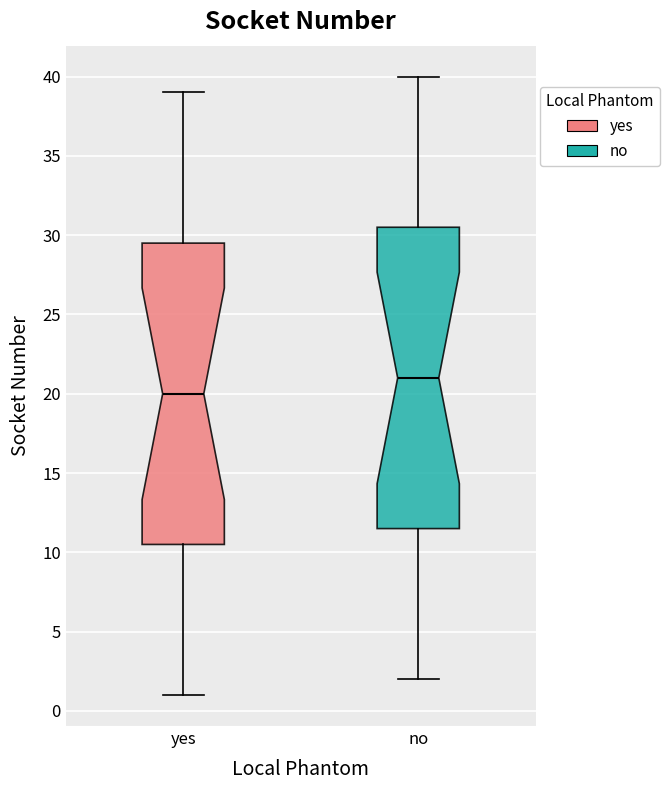

Where is the upper edge of the box for no on the y-axis? The values are not printed on the chart, so give them approximately, as read against the axis.

30.5